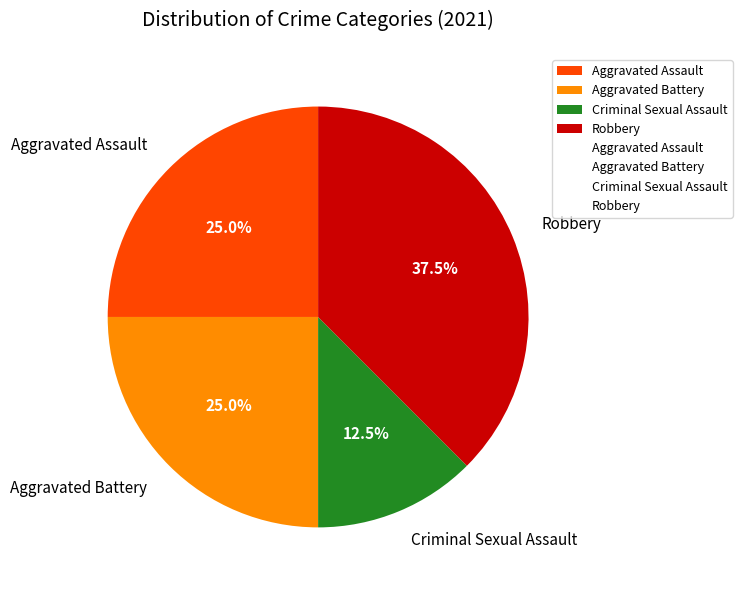

True or false: Aggravated Battery accounts for 25% of the total.

True